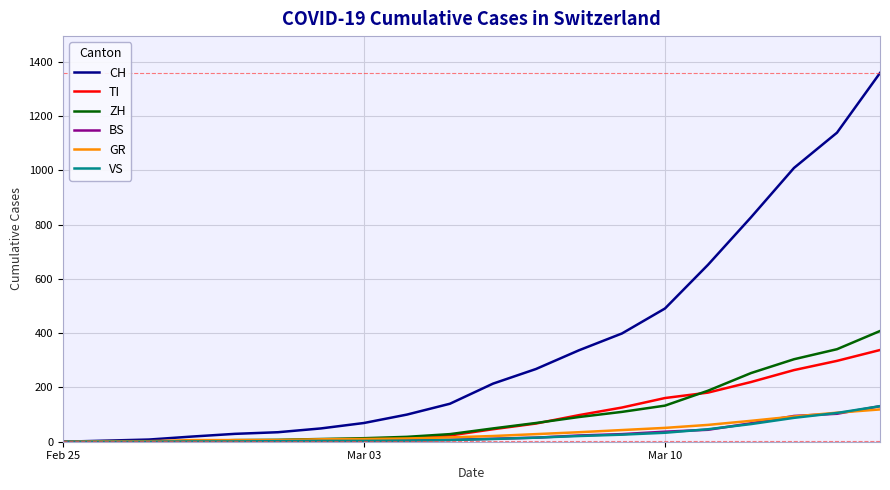

Which series has the largest total across all categories?

CH